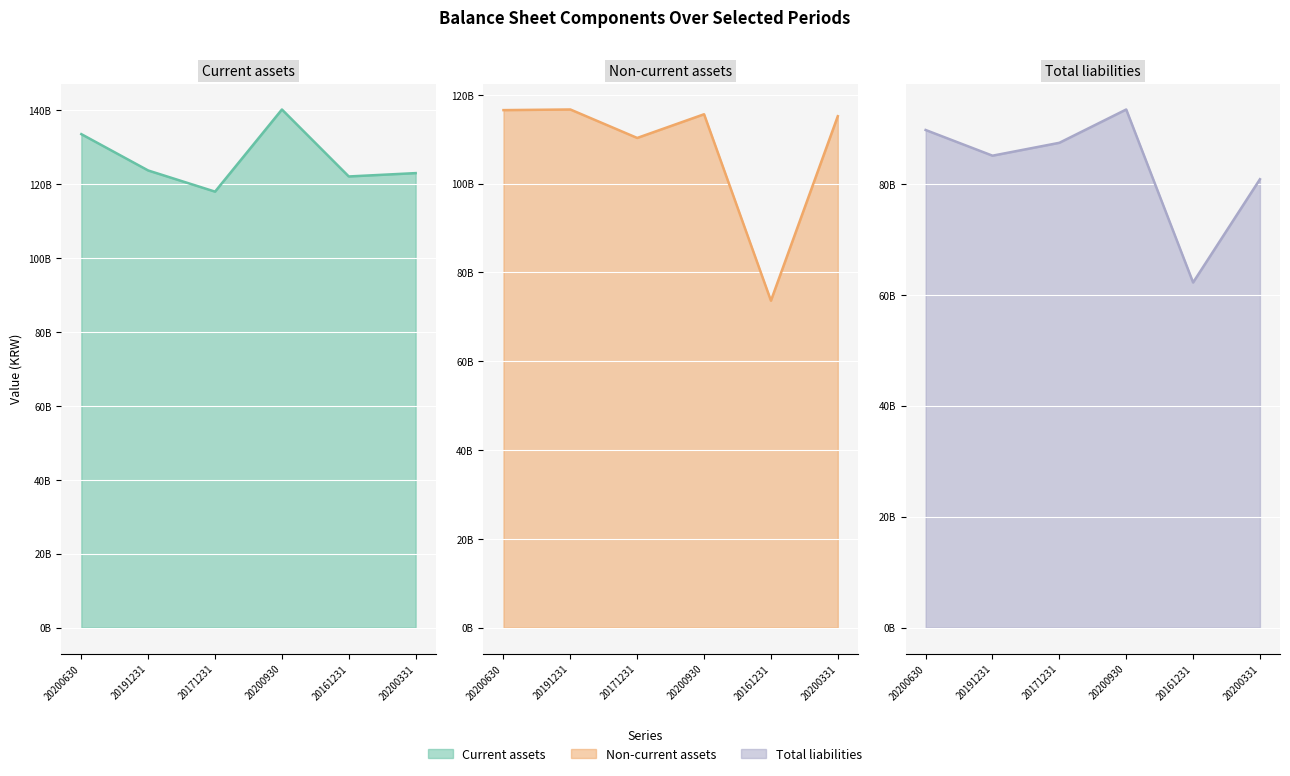

Which has a higher value, 20191231 or 20171231?

20191231